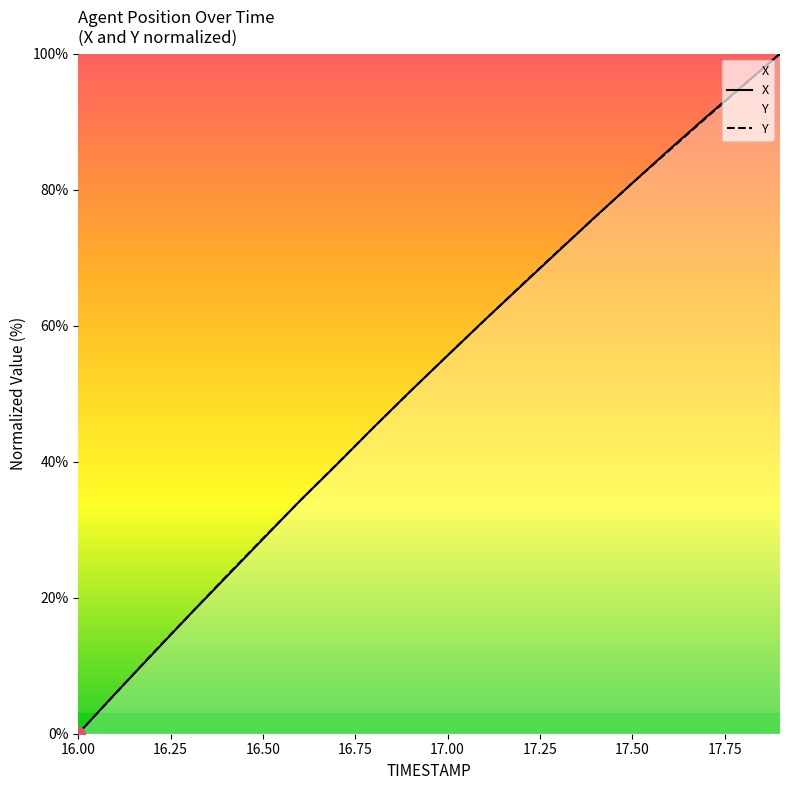

Reading left to right, extract all data points from this chart.

X: 0.0	5.9	11.6	17.4	23.0	28.6	34.2	39.6	45.1	50.4	55.6	60.8	65.9	71.0	76.0	81.0	85.9	90.7	95.3	100.0
Y: 0.0	5.9	11.7	17.4	23.1	28.7	34.2	39.6	45.1	50.4	55.6	60.8	66.0	71.0	76.0	81.0	85.8	90.6	95.3	100.0